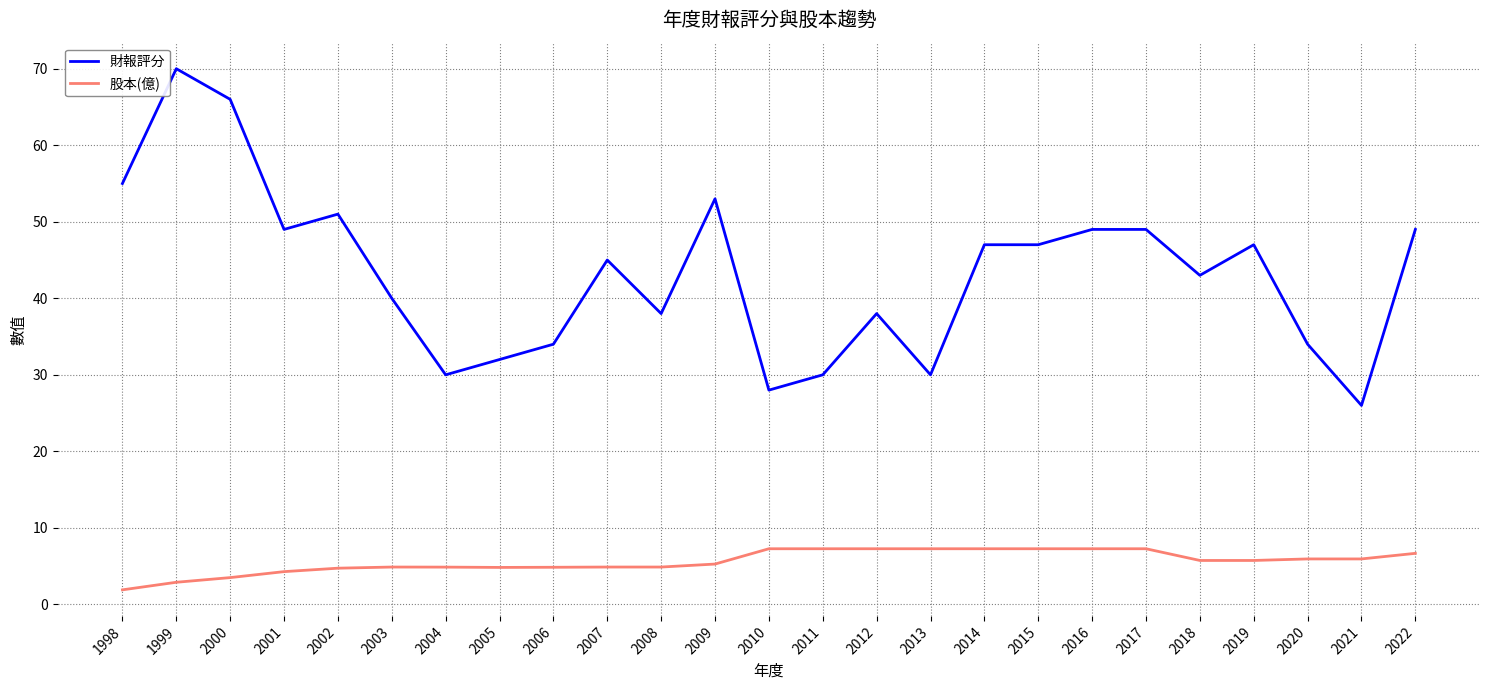

At 2009, list the series in order from largest to smallest.

財報評分, 股本(億)